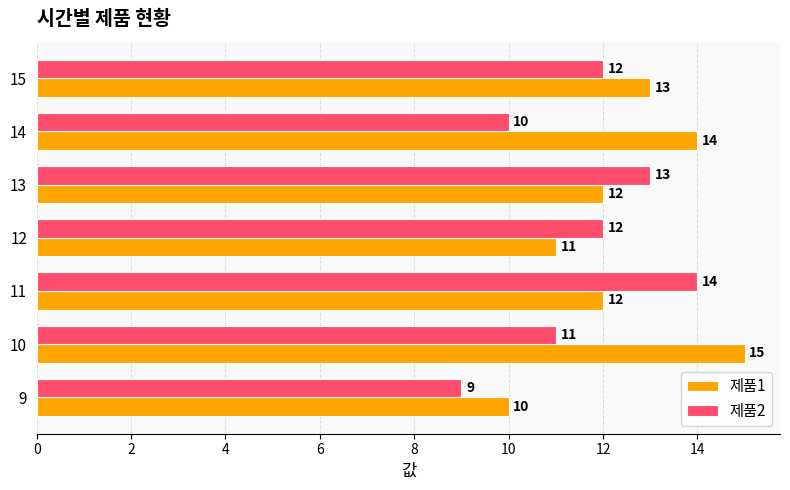

At which category does the chart reach its peak across all series?

10